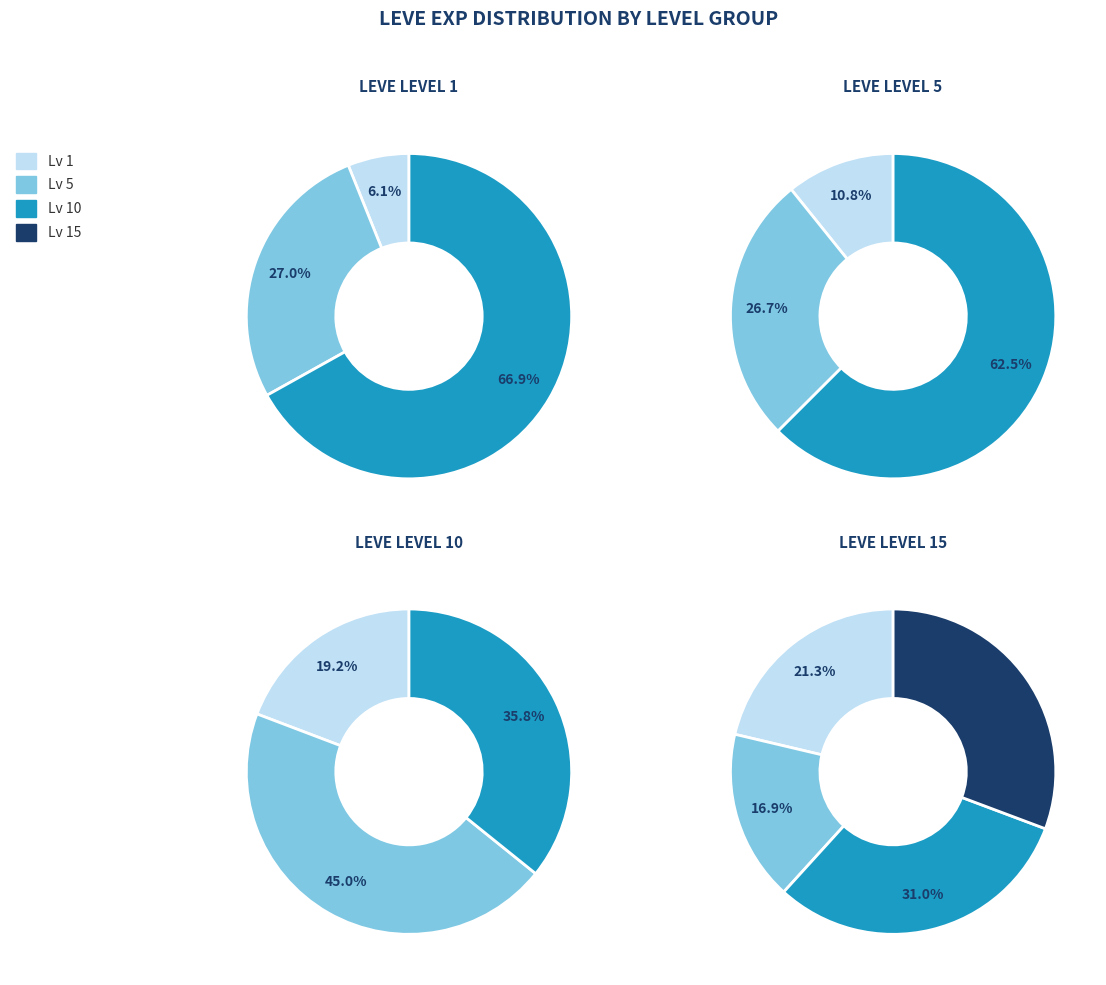

Does Level 15 account for over 50% of the chart?

No